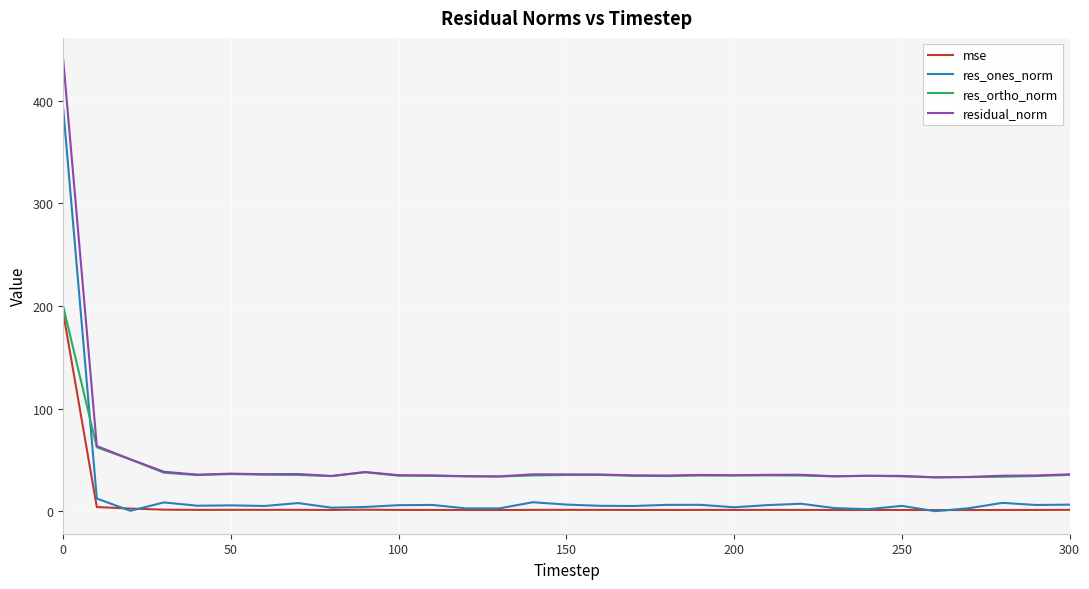

Which series has the widest spread of values?

residual_norm